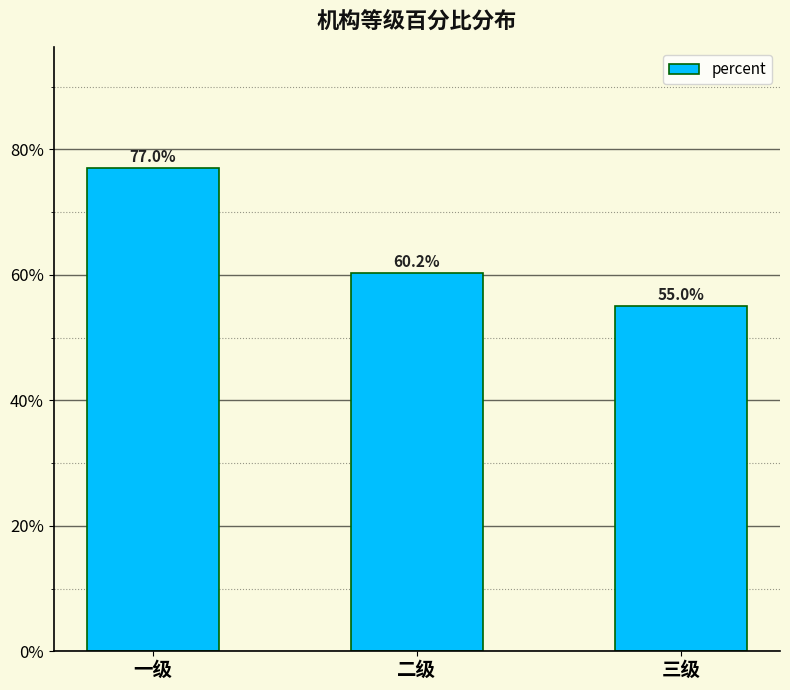

Reading left to right, what are all the values shown in this chart?

0.8	0.6	0.5